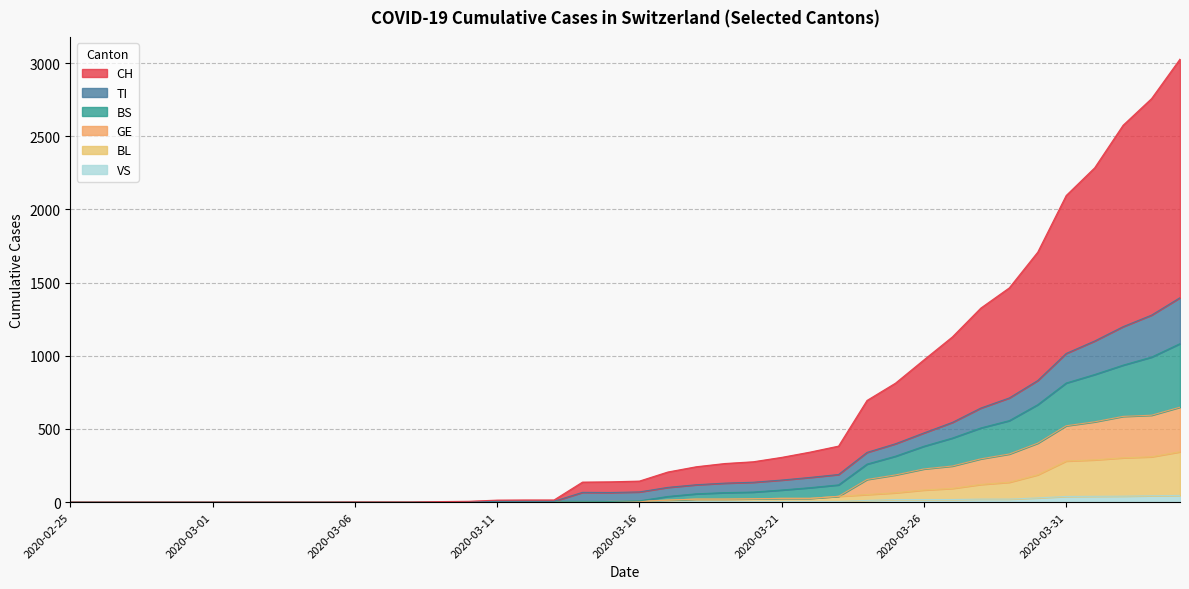

Which label corresponds to the largest value in the chart?

2020-04-04